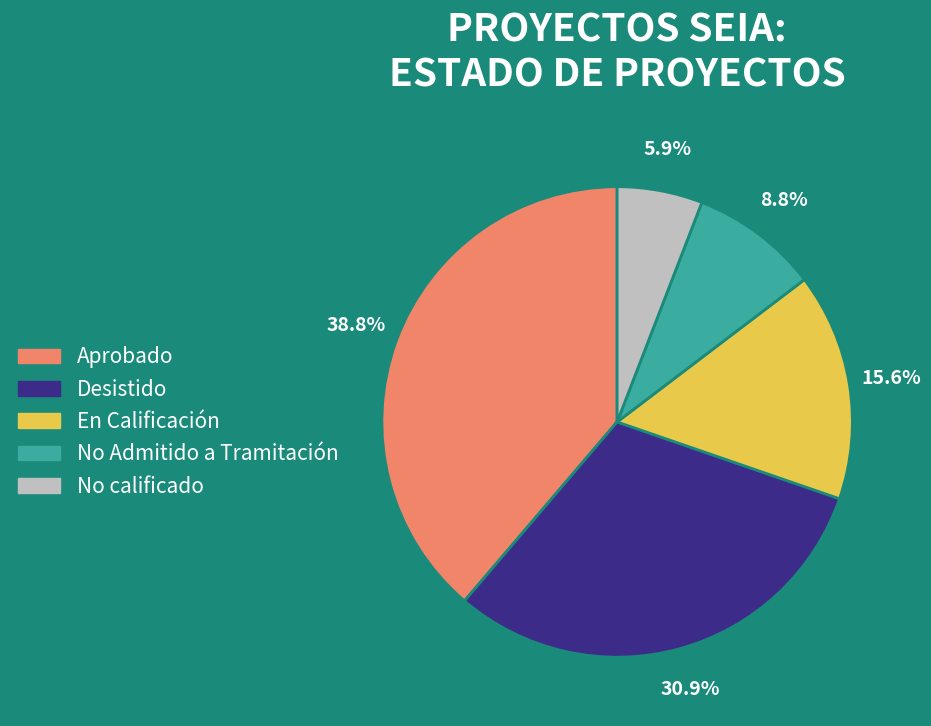

Approximately how many times larger is the value at No Admitido a Tramitación compared to Desistido?

0.3